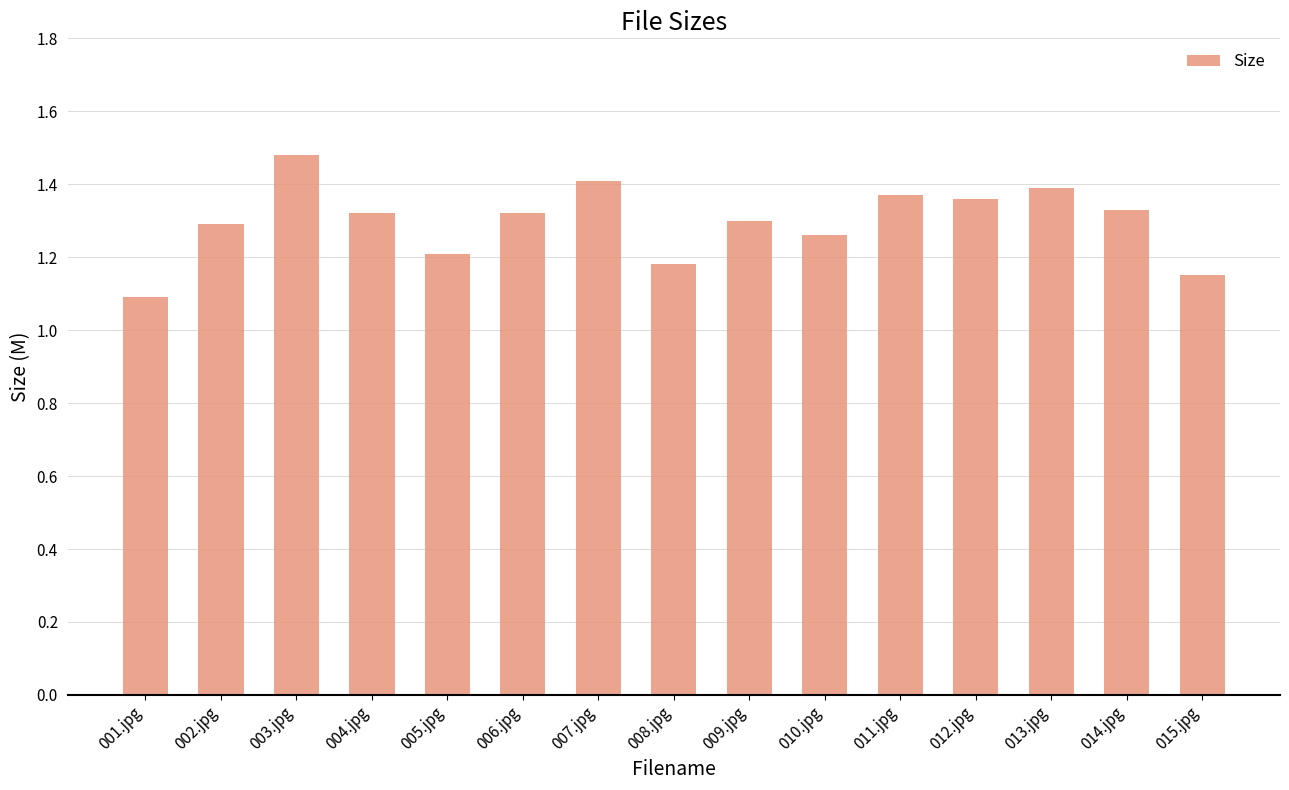

What is the label of the 2nd bar from the left?

002.jpg